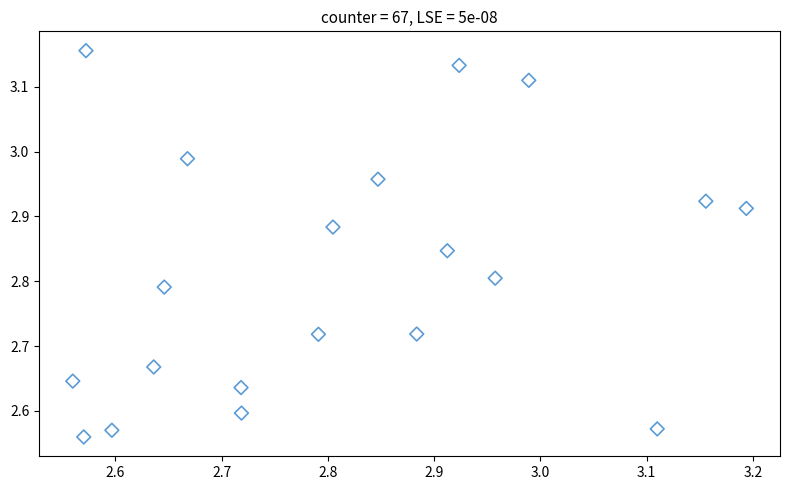

What is the range of Y values (max minus min)?

0.6